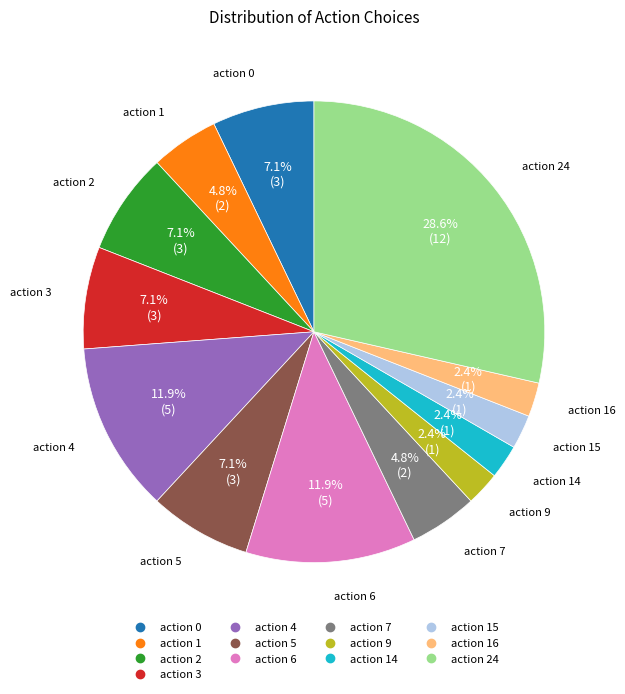

Is there any slice that represents more than half of the pie?

No